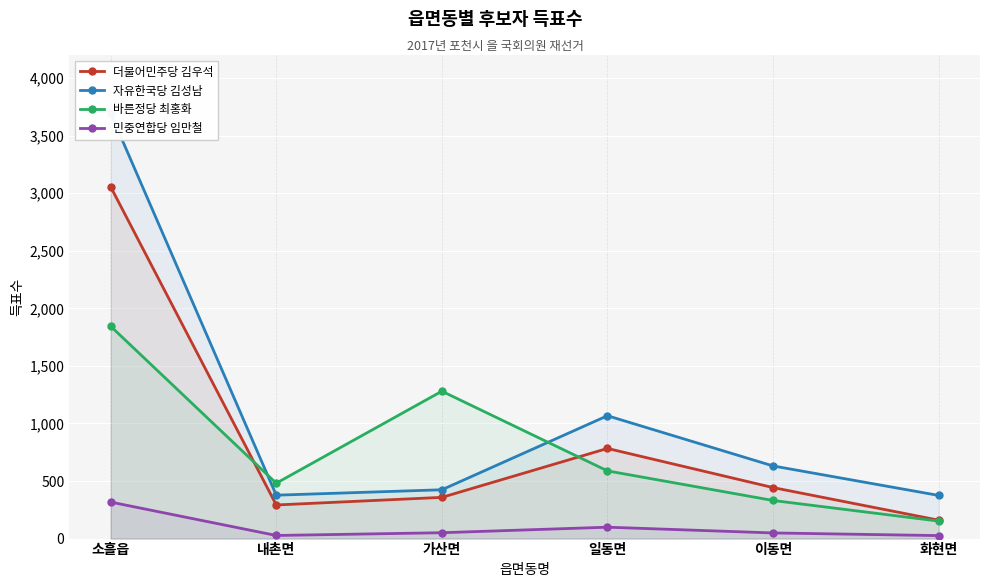

True or false: 바른정당 최홍화 and 자유한국당 김성남 cross at least once.

True